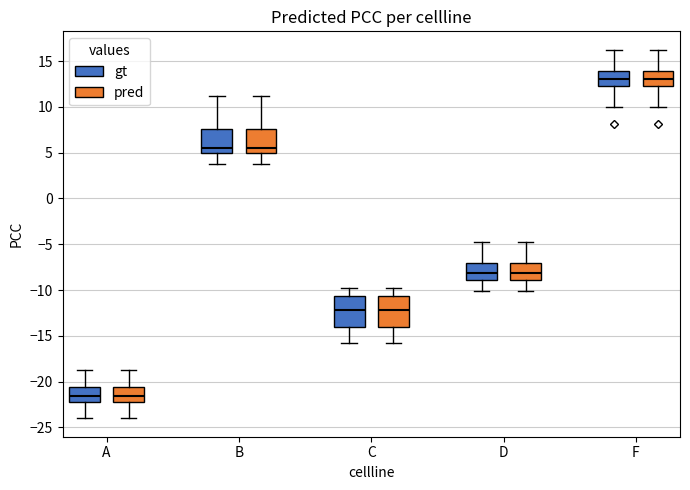

Reading left to right, transcribe this box plot: for each box, give where its median line is, the range the box spans, and where its two whiskers end, as read against the y-axis. The values are not printed on the chart, so give them approximately, as read against the axis.

A (gt): median -21.5, box -22.0 to -20.5, whiskers -24.0 to -19.0
A (pred): median -21.5, box -22.0 to -20.5, whiskers -24.0 to -19.0
B (gt): median 5.5, box 5.0 to 7.5, whiskers 4.0 to 11.0
B (pred): median 5.5, box 5.0 to 7.5, whiskers 4.0 to 11.0
C (gt): median -12.0, box -14.0 to -10.5, whiskers -16.0 to -10.0
C (pred): median -12.0, box -14.0 to -10.5, whiskers -16.0 to -10.0
D (gt): median -8.0, box -9.0 to -7.0, whiskers -10.0 to -5.0
D (pred): median -8.0, box -9.0 to -7.0, whiskers -10.0 to -5.0
F (gt): median 13.0, box 12.5 to 14.0, whiskers 10.0 to 16.0
F (pred): median 13.0, box 12.5 to 14.0, whiskers 10.0 to 16.0